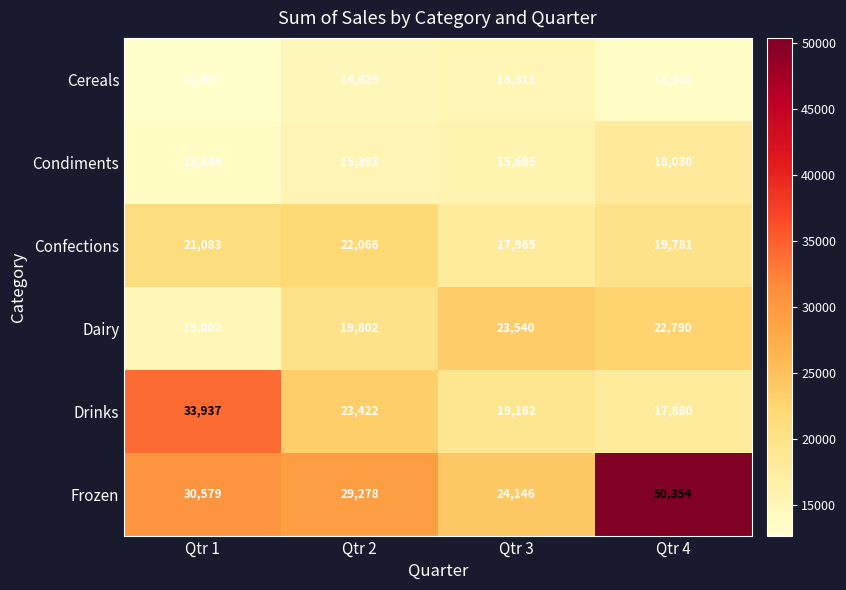

At which category does the chart reach its peak across all series?

Qtr 4